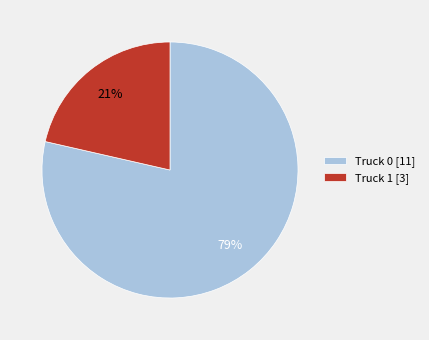

Which slice is the smallest?

Truck 1